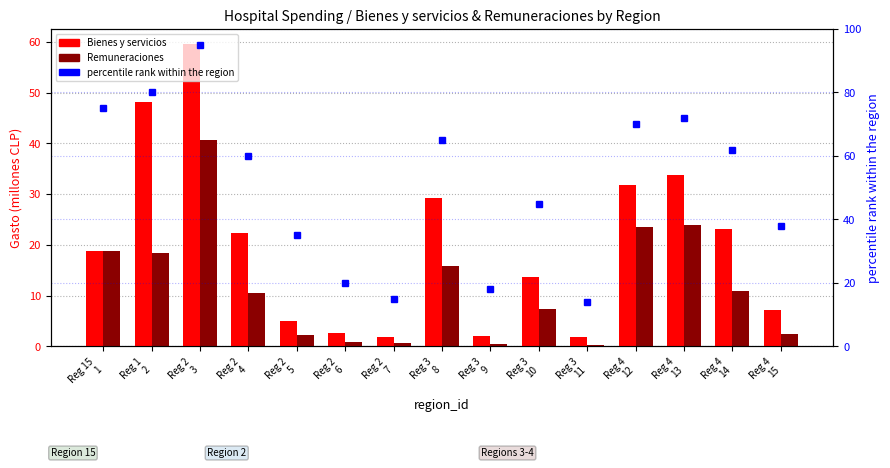

What is the total value across all series at Reg 2
7?

17.5